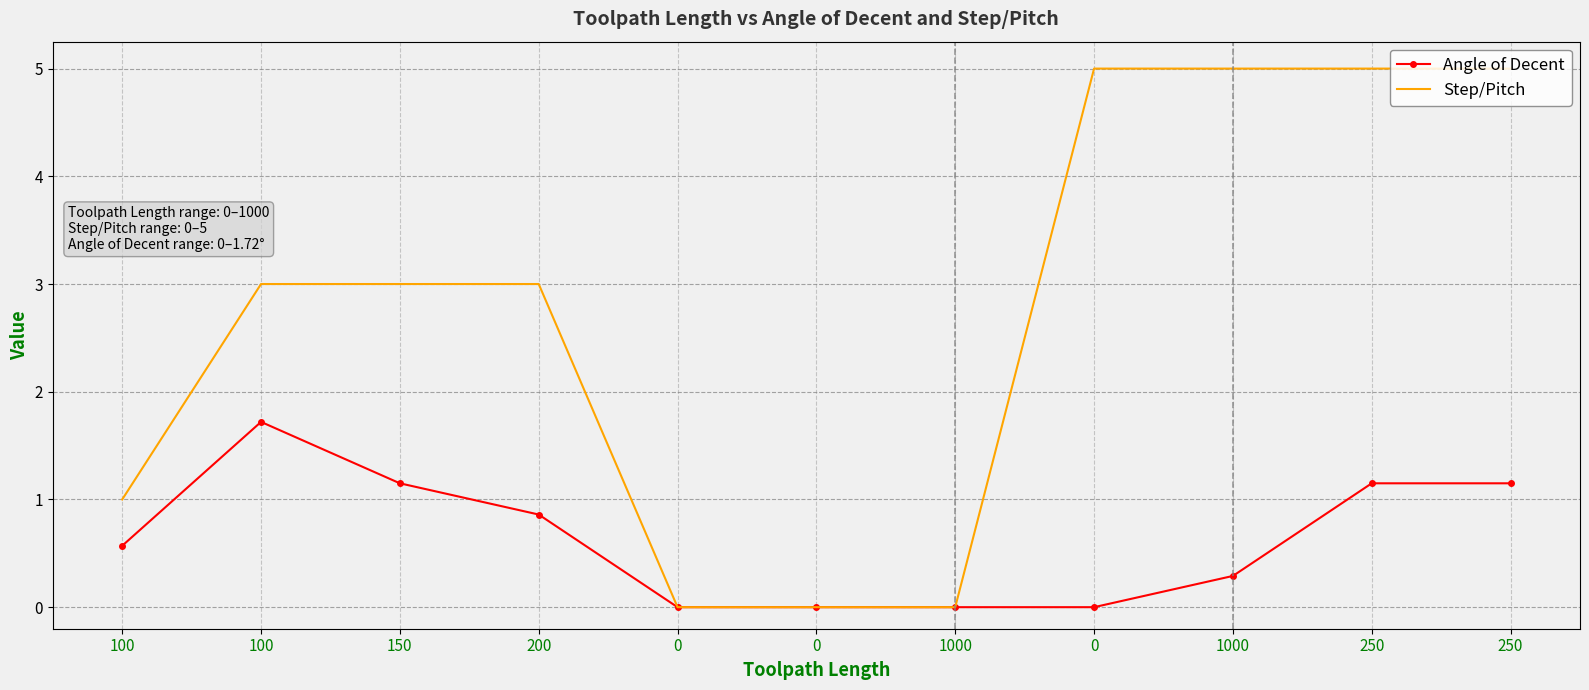

Is the value of Angle of Decent at 0 greater than the value of Step/Pitch at 0?

No